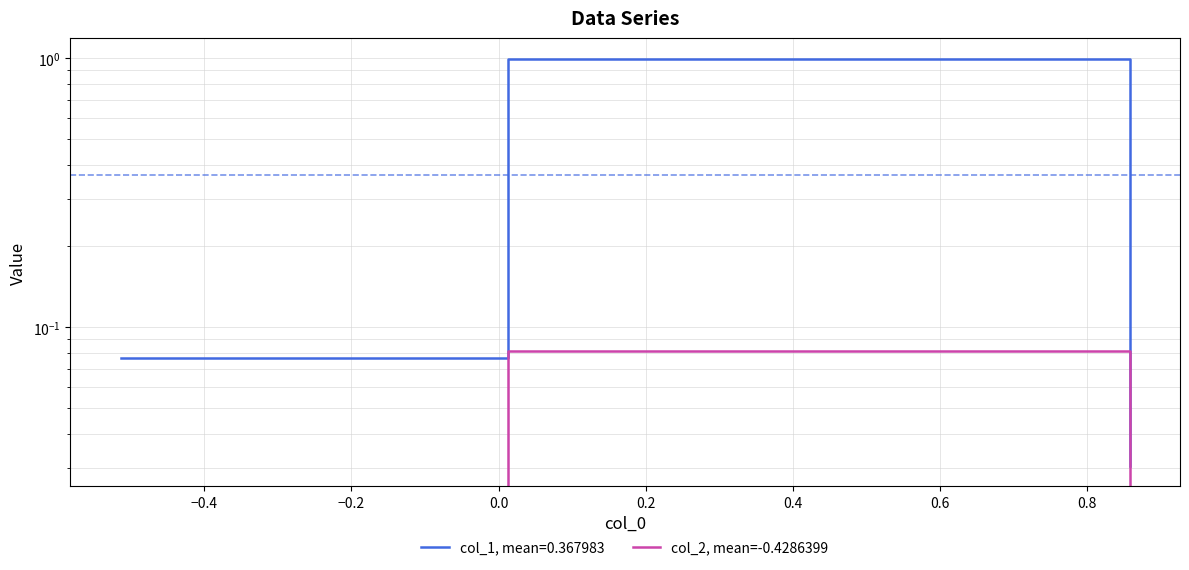

List the series in order of their peak value, lowest first.

col_2, col_1